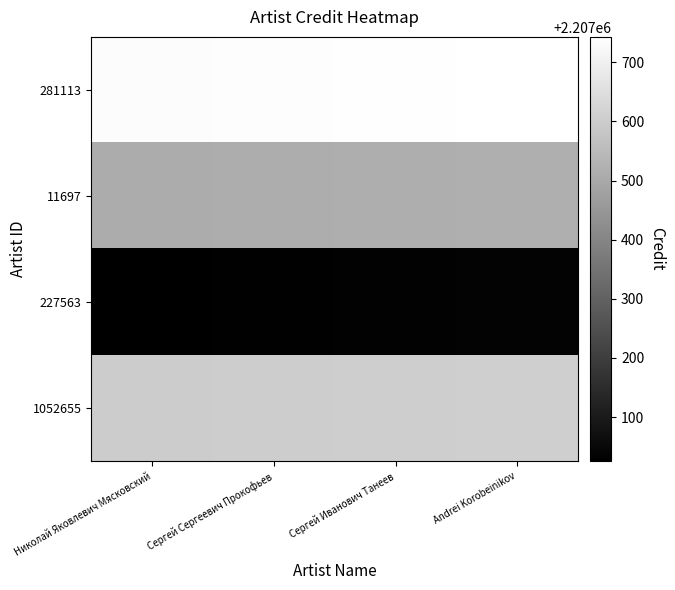

Reading left to right, transcribe all the data shown in this chart.

281113: Николай Яковлевич Мясковский=2207734	Сергей Сергеевич Прокофьев=2207737	Сергей Иванович Танеев=2207740	Andrei Korobeinikov=2207743
11697: Николай Яковлевич Мясковский=2207508	Сергей Сергеевич Прокофьев=2207511	Сергей Иванович Танеев=2207514	Andrei Korobeinikov=2207517
227563: Николай Яковлевич Мясковский=2207025	Сергей Сергеевич Прокофьев=2207028	Сергей Иванович Танеев=2207031	Andrei Korobeinikov=2207034
1052655: Николай Яковлевич Мясковский=2207598	Сергей Сергеевич Прокофьев=2207601	Сергей Иванович Танеев=2207604	Andrei Korobeinikov=2207607